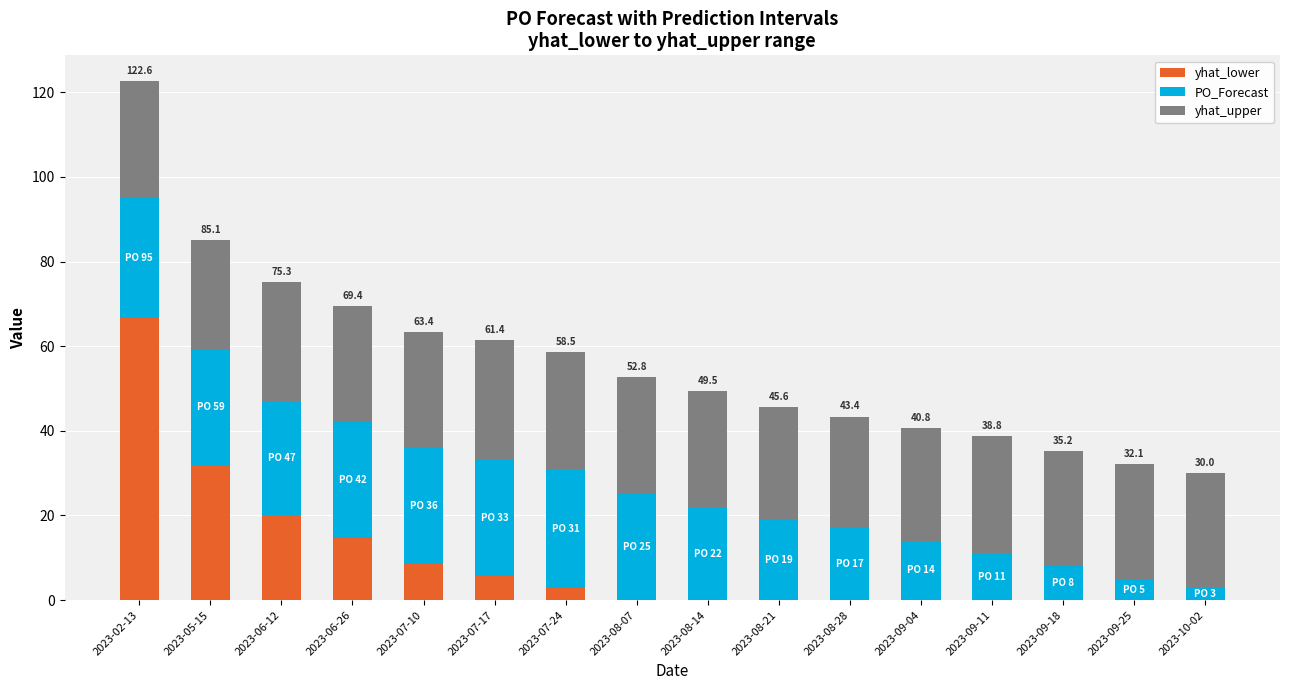

At which category is the sum across all series the highest?

2023-02-13